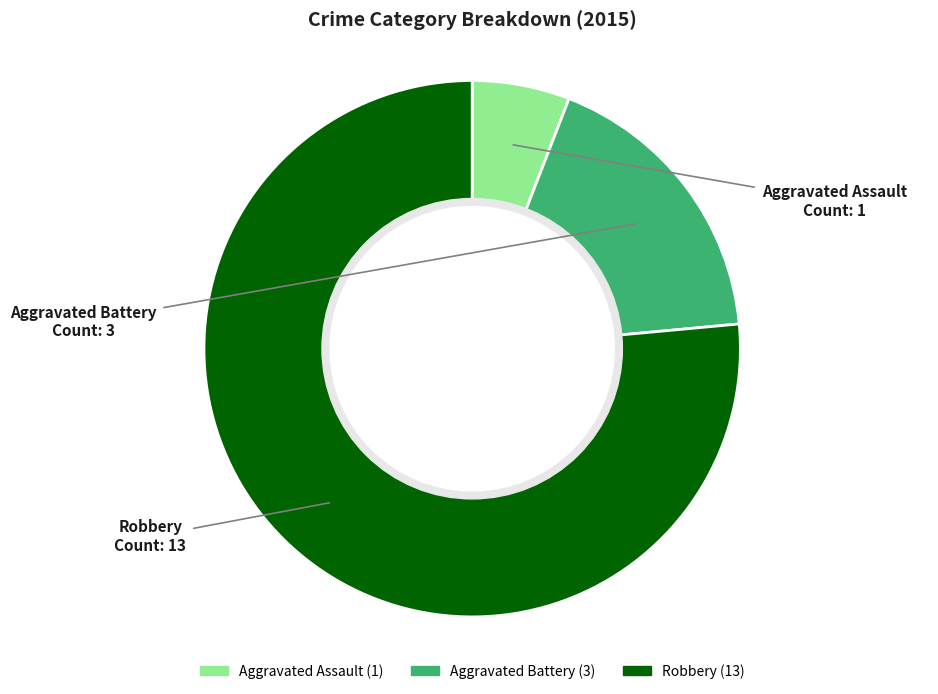

Rank the categories by value from lowest to highest.

Aggravated Assault, Aggravated Battery, Robbery